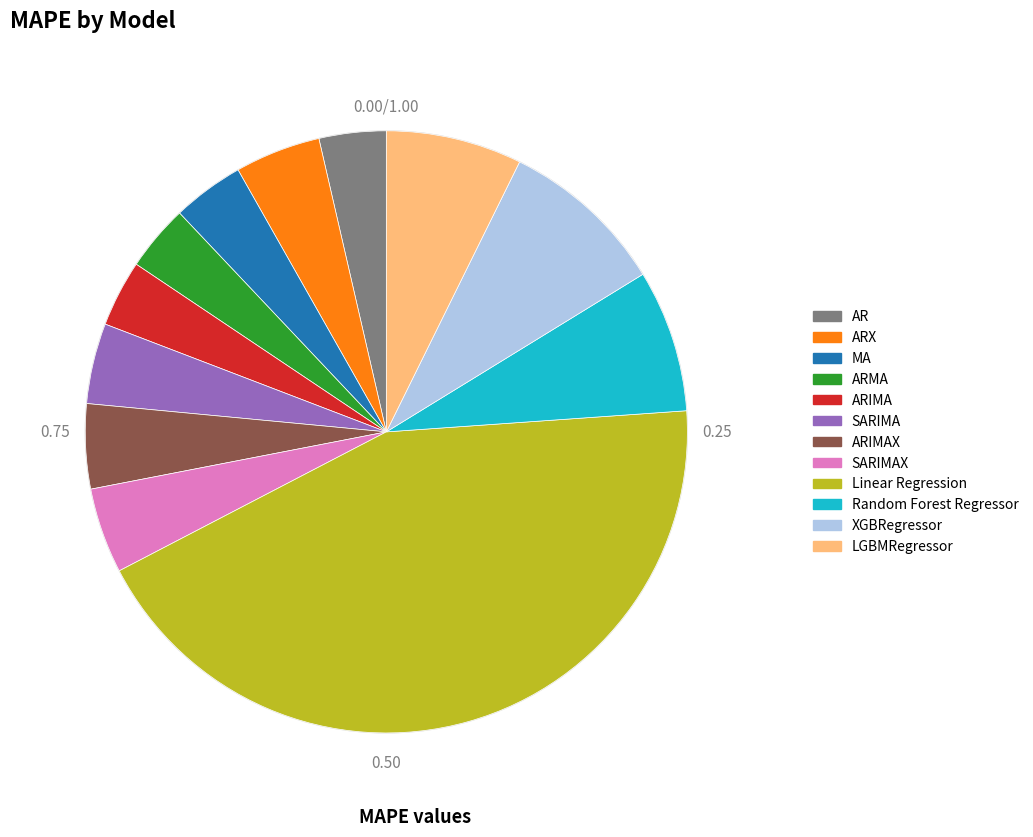

Which has a higher value, ARX or MA?

ARX